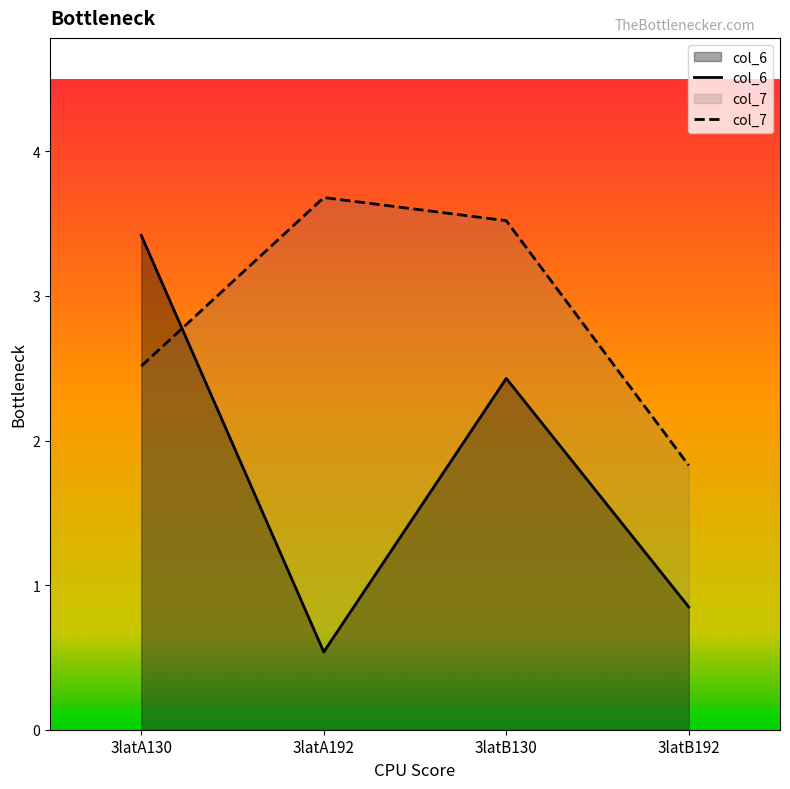

How many col_6 values are between 0 and 3?

3